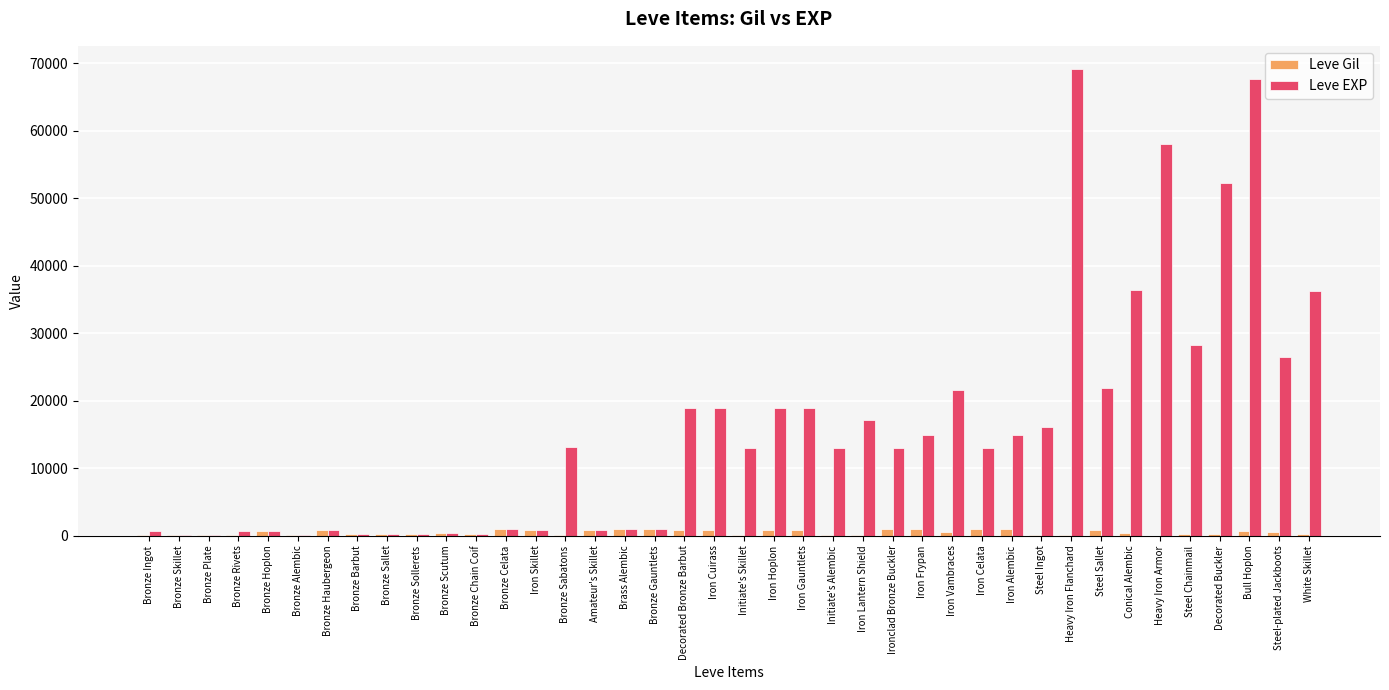

What is the greatest value displayed?

69150